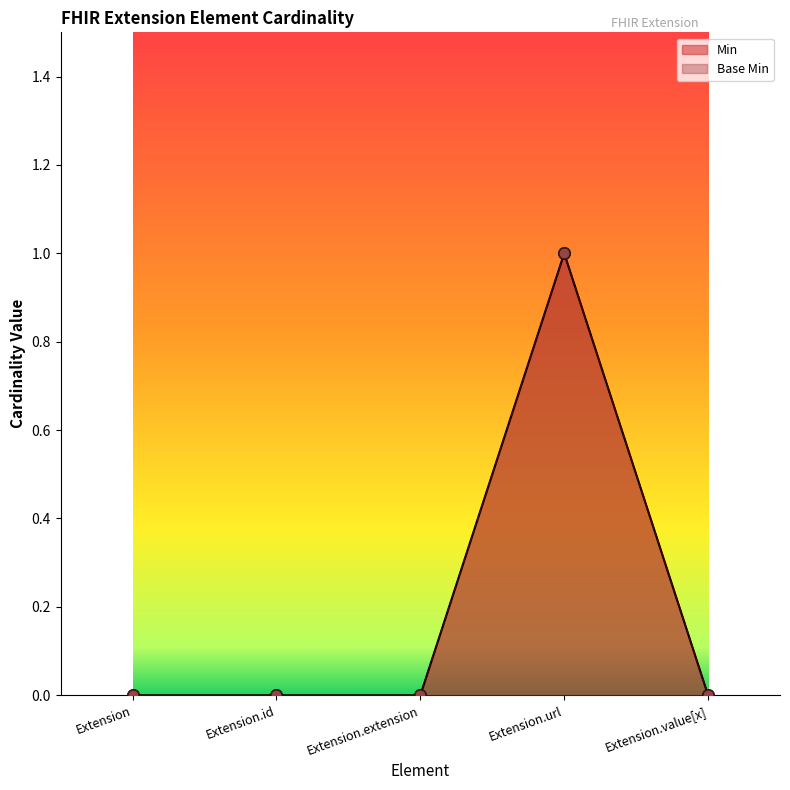

At which category is the sum across all series the highest?

Extension.url